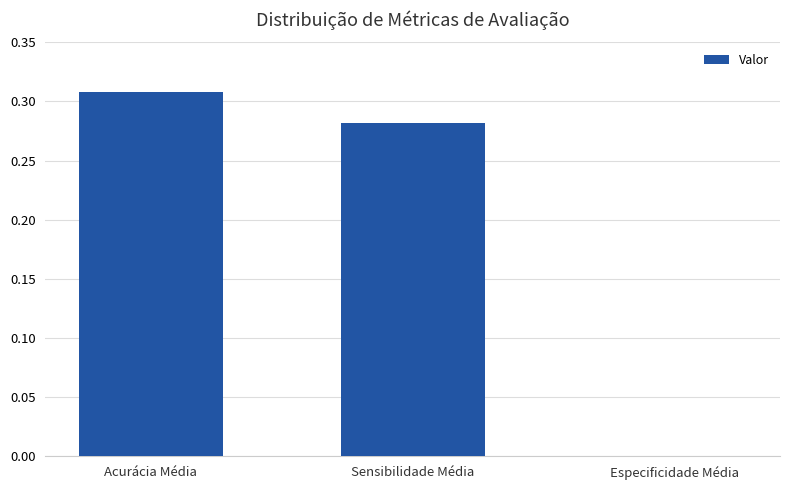

How many categories are shown in the chart?

3